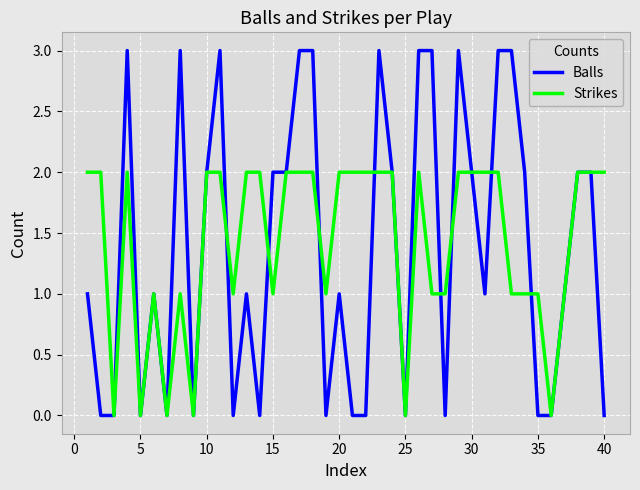

Which series has the widest spread of values?

Balls